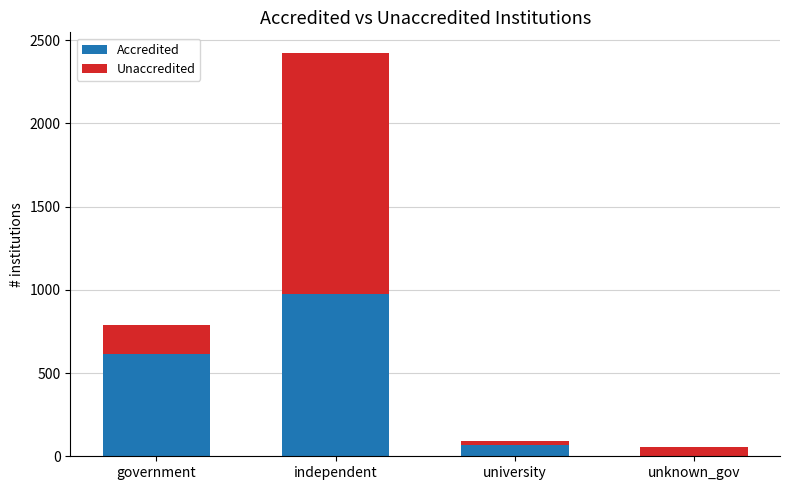

What is the maximum value for Accredited?

977